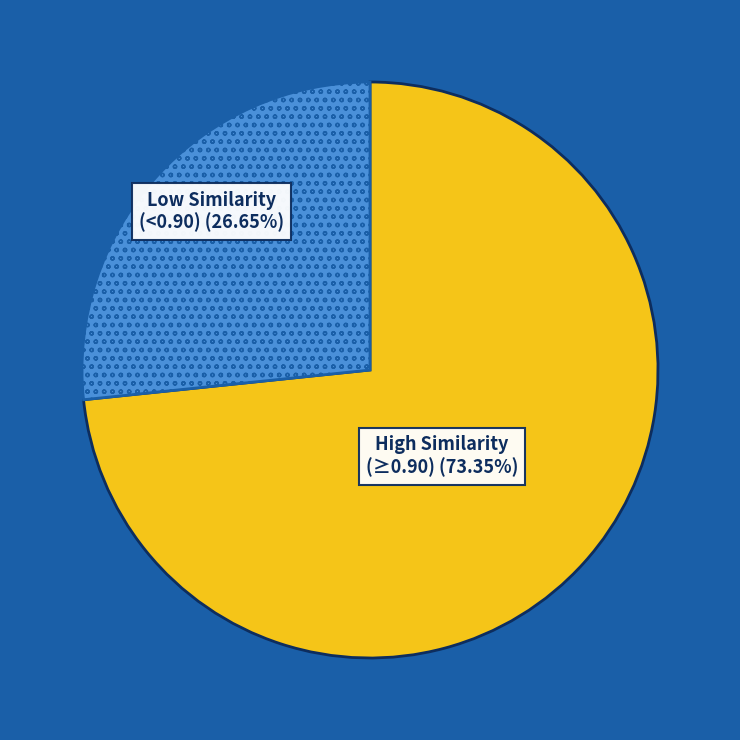

Is there any slice that represents more than half of the pie?

Yes